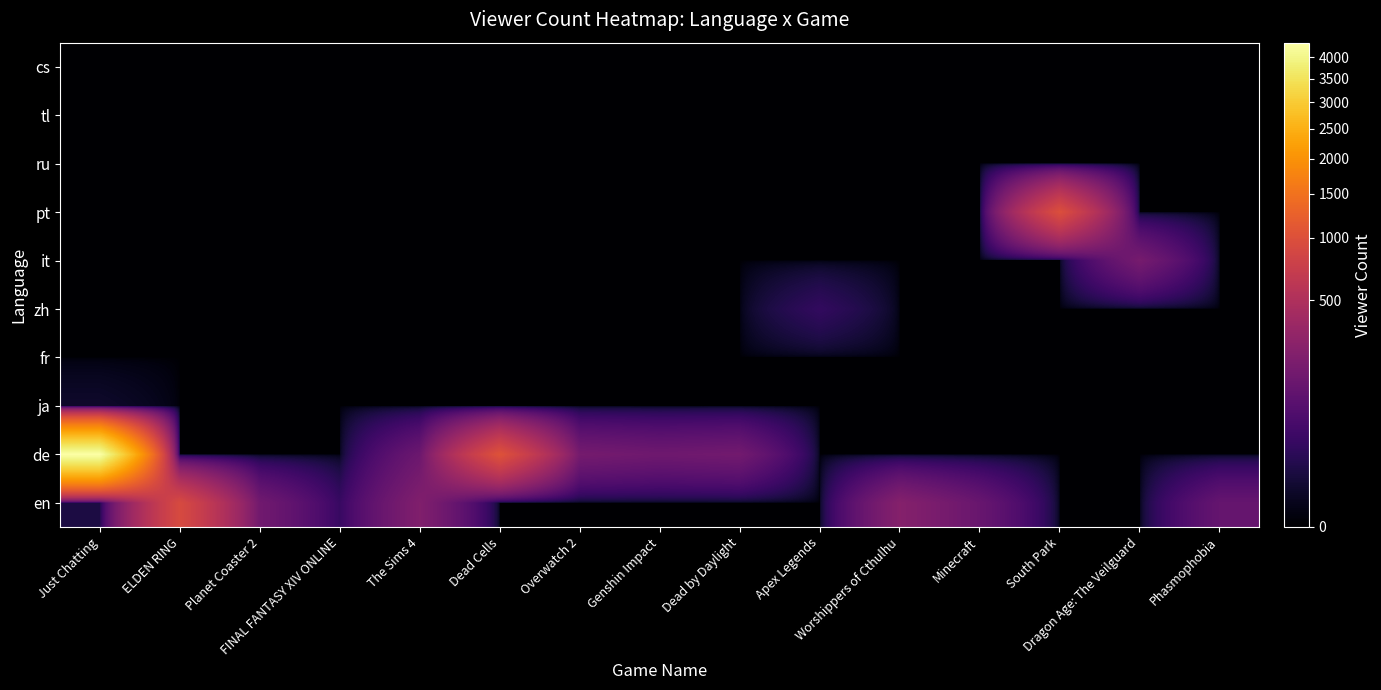

Reading right to left, list all the values displayed in this chart.

en: Phasmophobia=123	Dragon Age: The Veilguard=0	South Park=0	Minecraft=132	Worshippers of Cthulhu=244	Apex Legends=0	Dead by Daylight=0	Genshin Impact=0	Overwatch 2=0	Dead Cells=0	The Sims 4=223	FINAL FANTASY XIV ONLINE=31	Planet Coaster 2=163	ELDEN RING=919	Just Chatting=9
de: Phasmophobia=0	Dragon Age: The Veilguard=0	South Park=0	Minecraft=0	Worshippers of Cthulhu=0	Apex Legends=0	Dead by Daylight=167	Genshin Impact=153	Overwatch 2=177	Dead Cells=1033	The Sims 4=145	FINAL FANTASY XIV ONLINE=0	Planet Coaster 2=0	ELDEN RING=0	Just Chatting=4368
ja: Phasmophobia=0	Dragon Age: The Veilguard=0	South Park=0	Minecraft=0	Worshippers of Cthulhu=0	Apex Legends=0	Dead by Daylight=0	Genshin Impact=0	Overwatch 2=0	Dead Cells=0	The Sims 4=0	FINAL FANTASY XIV ONLINE=0	Planet Coaster 2=0	ELDEN RING=0	Just Chatting=3
fr: Phasmophobia=0	Dragon Age: The Veilguard=0	South Park=0	Minecraft=0	Worshippers of Cthulhu=0	Apex Legends=0	Dead by Daylight=0	Genshin Impact=0	Overwatch 2=0	Dead Cells=0	The Sims 4=0	FINAL FANTASY XIV ONLINE=0	Planet Coaster 2=0	ELDEN RING=0	Just Chatting=0
zh: Phasmophobia=0	Dragon Age: The Veilguard=0	South Park=0	Minecraft=0	Worshippers of Cthulhu=0	Apex Legends=26	Dead by Daylight=0	Genshin Impact=0	Overwatch 2=0	Dead Cells=0	The Sims 4=0	FINAL FANTASY XIV ONLINE=0	Planet Coaster 2=0	ELDEN RING=0	Just Chatting=0
it: Phasmophobia=0	Dragon Age: The Veilguard=181	South Park=0	Minecraft=0	Worshippers of Cthulhu=0	Apex Legends=0	Dead by Daylight=0	Genshin Impact=0	Overwatch 2=0	Dead Cells=0	The Sims 4=0	FINAL FANTASY XIV ONLINE=0	Planet Coaster 2=0	ELDEN RING=0	Just Chatting=0
pt: Phasmophobia=0	Dragon Age: The Veilguard=0	South Park=986	Minecraft=0	Worshippers of Cthulhu=0	Apex Legends=0	Dead by Daylight=0	Genshin Impact=0	Overwatch 2=0	Dead Cells=0	The Sims 4=0	FINAL FANTASY XIV ONLINE=0	Planet Coaster 2=0	ELDEN RING=0	Just Chatting=0
ru: Phasmophobia=0	Dragon Age: The Veilguard=0	South Park=0	Minecraft=0	Worshippers of Cthulhu=0	Apex Legends=0	Dead by Daylight=0	Genshin Impact=0	Overwatch 2=0	Dead Cells=0	The Sims 4=0	FINAL FANTASY XIV ONLINE=0	Planet Coaster 2=0	ELDEN RING=0	Just Chatting=0
tl: Phasmophobia=0	Dragon Age: The Veilguard=0	South Park=0	Minecraft=0	Worshippers of Cthulhu=0	Apex Legends=0	Dead by Daylight=0	Genshin Impact=0	Overwatch 2=0	Dead Cells=0	The Sims 4=0	FINAL FANTASY XIV ONLINE=0	Planet Coaster 2=0	ELDEN RING=0	Just Chatting=0
cs: Phasmophobia=0	Dragon Age: The Veilguard=0	South Park=0	Minecraft=0	Worshippers of Cthulhu=0	Apex Legends=0	Dead by Daylight=0	Genshin Impact=0	Overwatch 2=0	Dead Cells=0	The Sims 4=0	FINAL FANTASY XIV ONLINE=0	Planet Coaster 2=0	ELDEN RING=0	Just Chatting=0